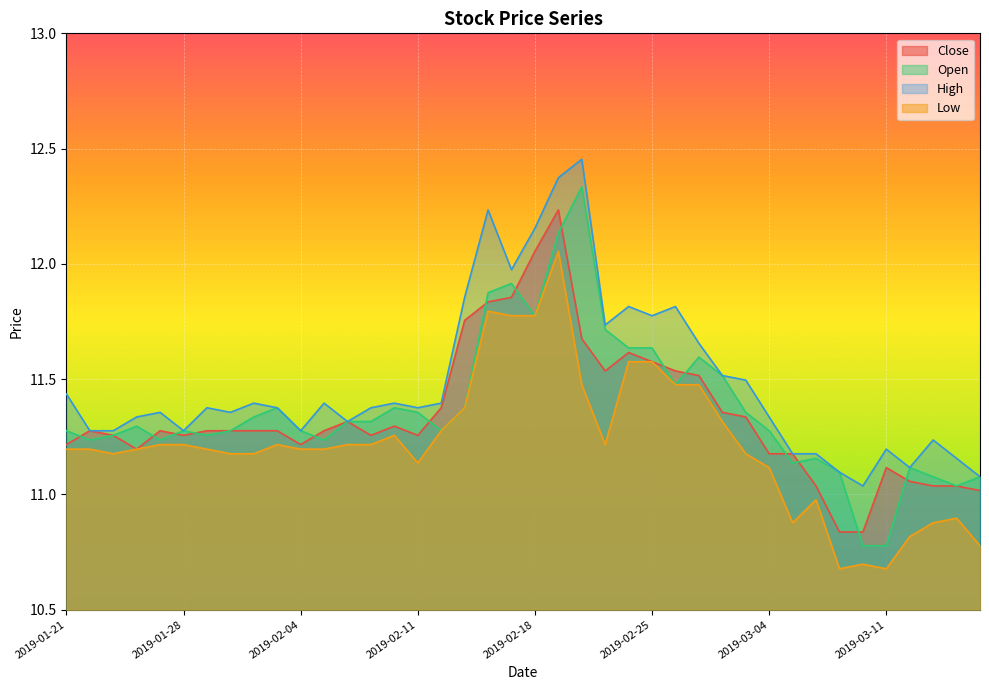

At which category does Close reach its first local peak?

2019-01-22